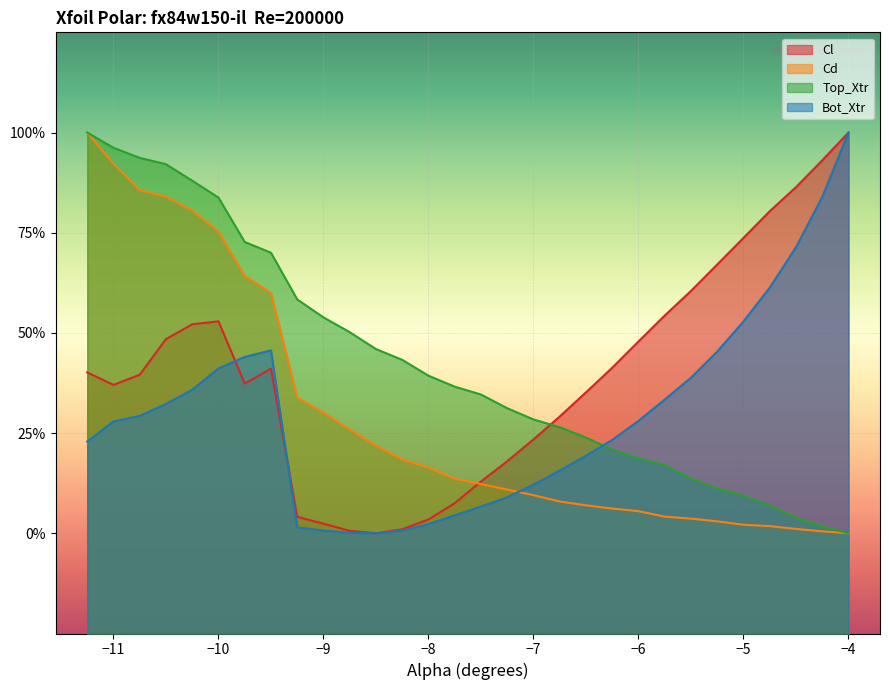

True or false: Cd and Bot_Xtr cross at least once.

True